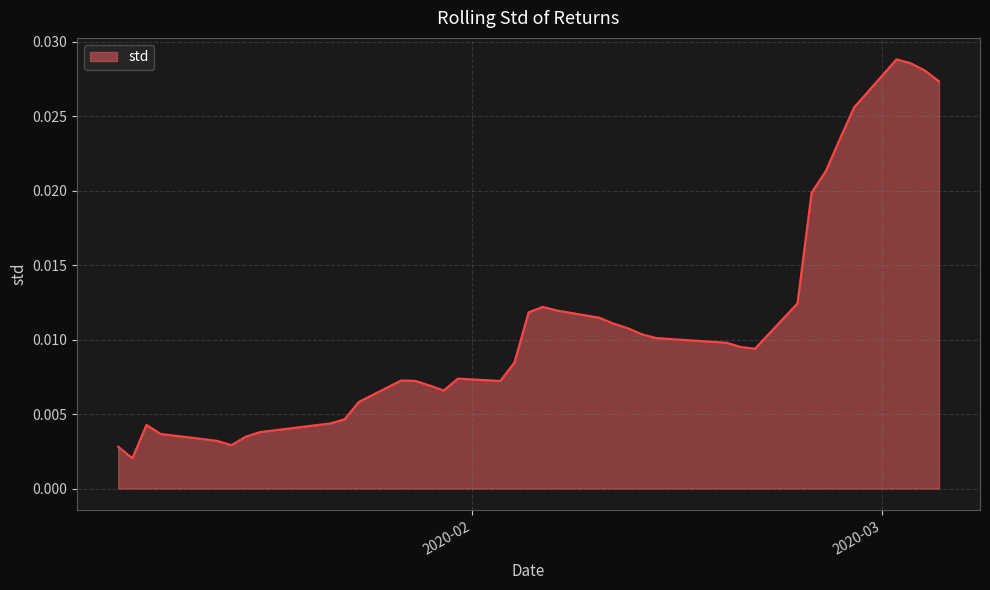

Is this an area chart (filled region under the line)?

Yes